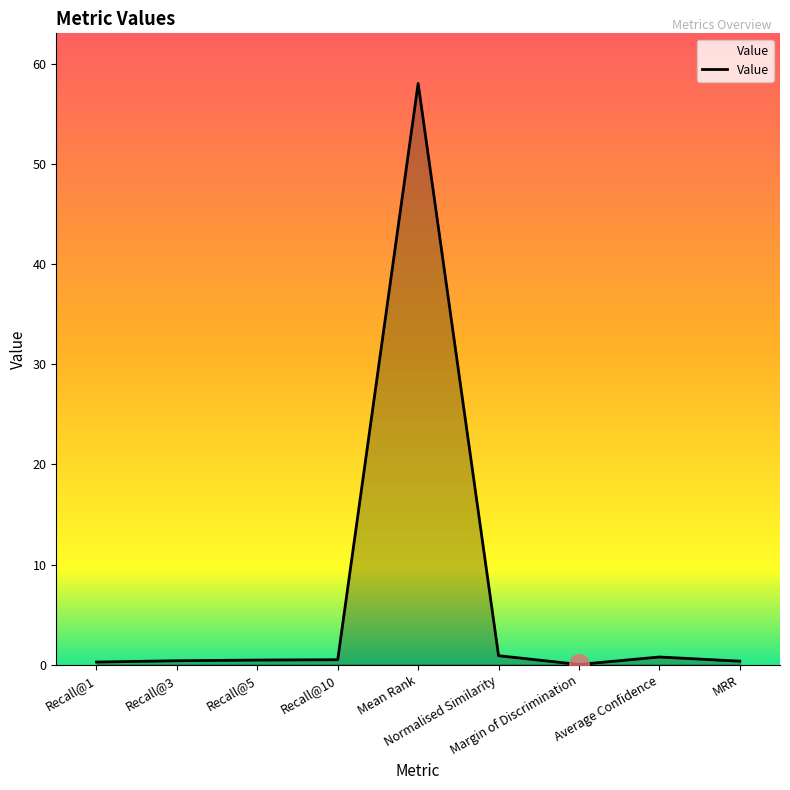

What is the greatest value displayed?

58.0